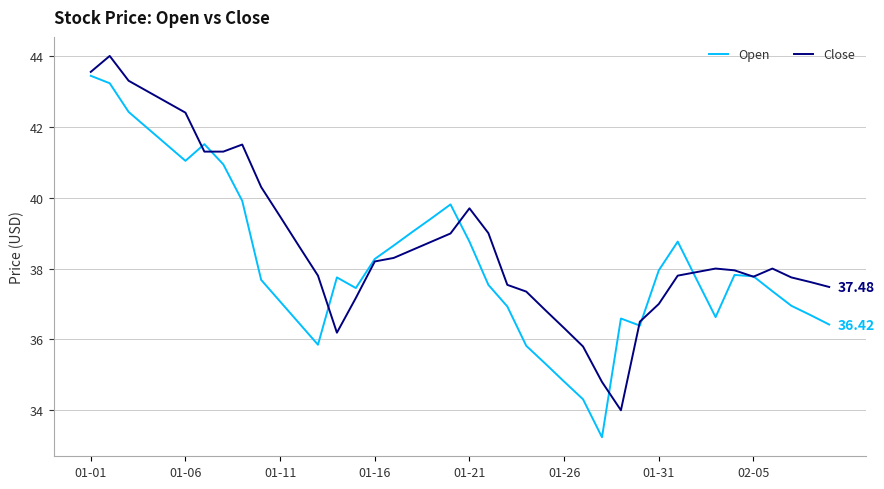

What is the greatest value displayed?

44.0